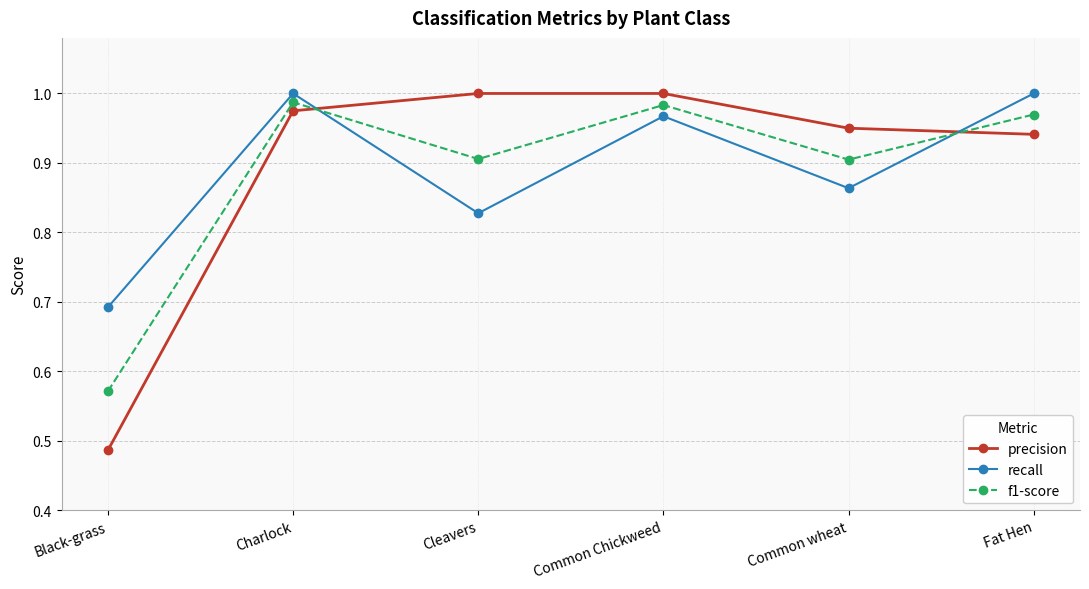

After their last crossing, which series has the higher values: f1-score or recall?

recall